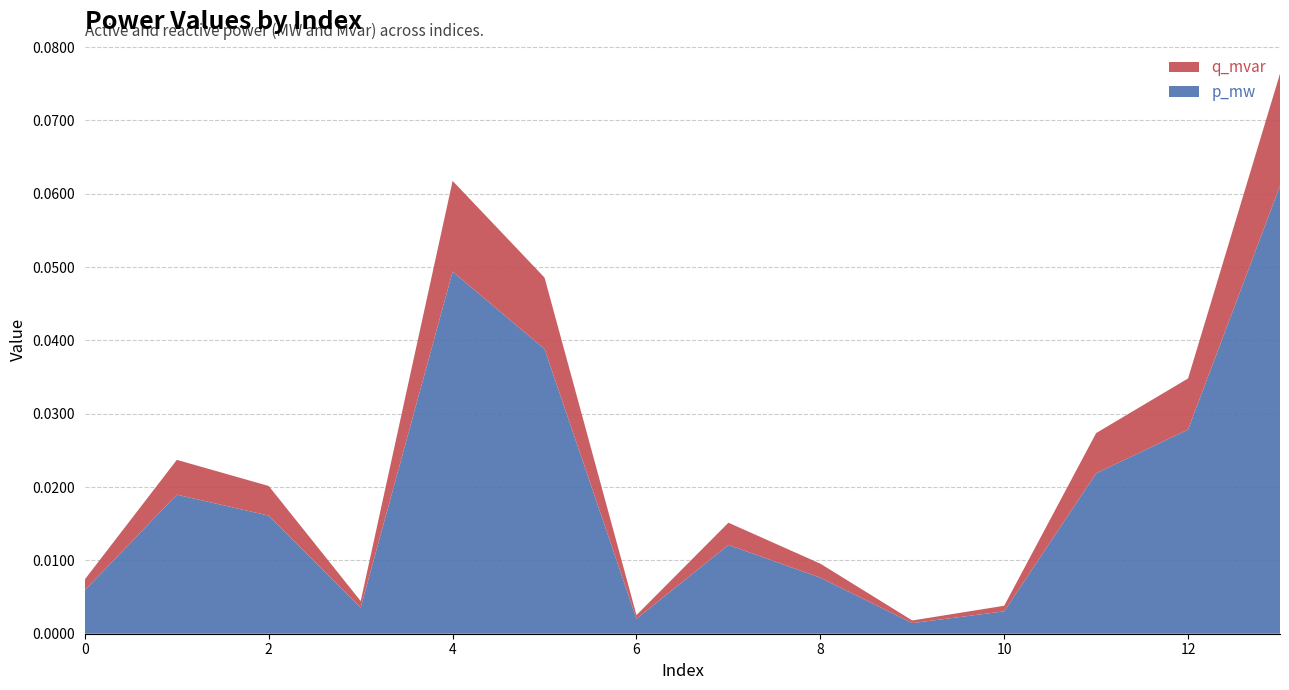

Reading left to right, list all the values displayed in this chart.

p_mw: 0.0	0.0	0.0	0.0	0.0	0.0	0.0	0.0	0.0	0.0	0.0	0.0	0.0	0.1
q_mvar: 0.0	0.0	0.0	0.0	0.0	0.0	0.0	0.0	0.0	0.0	0.0	0.0	0.0	0.0